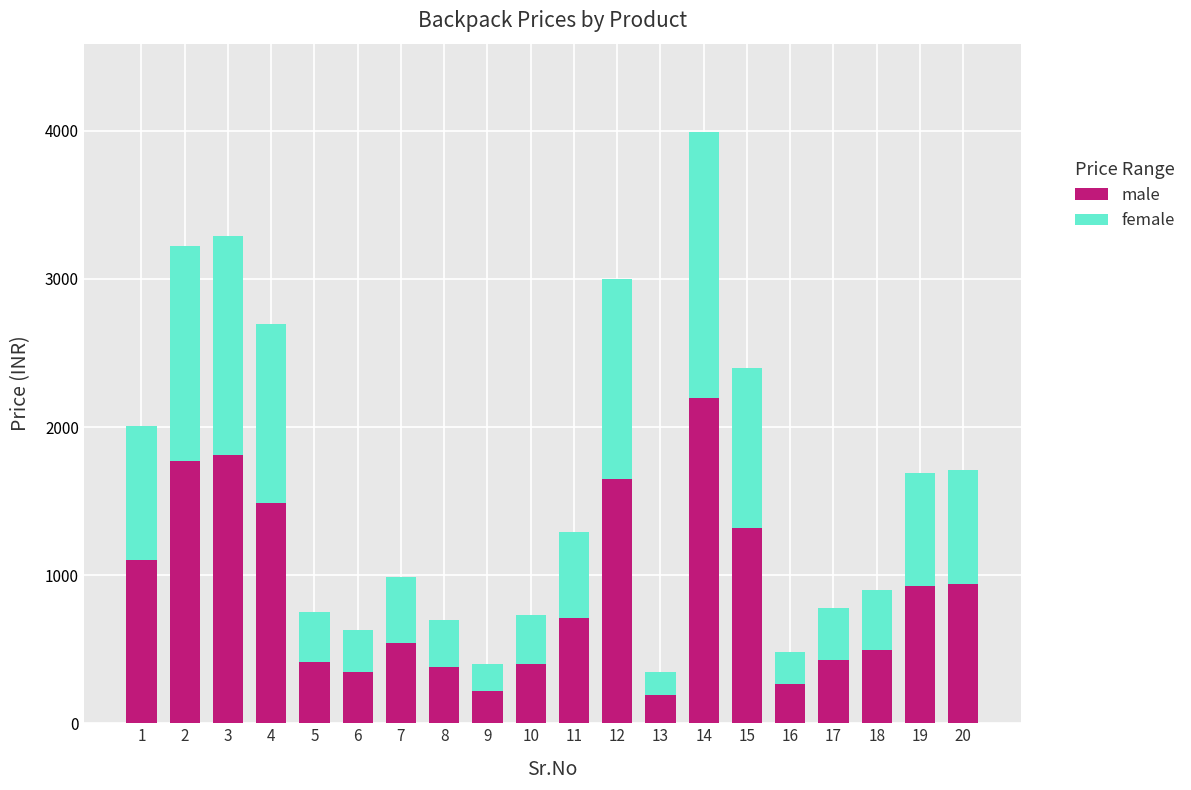

What are all the series names shown in the legend?

male, female